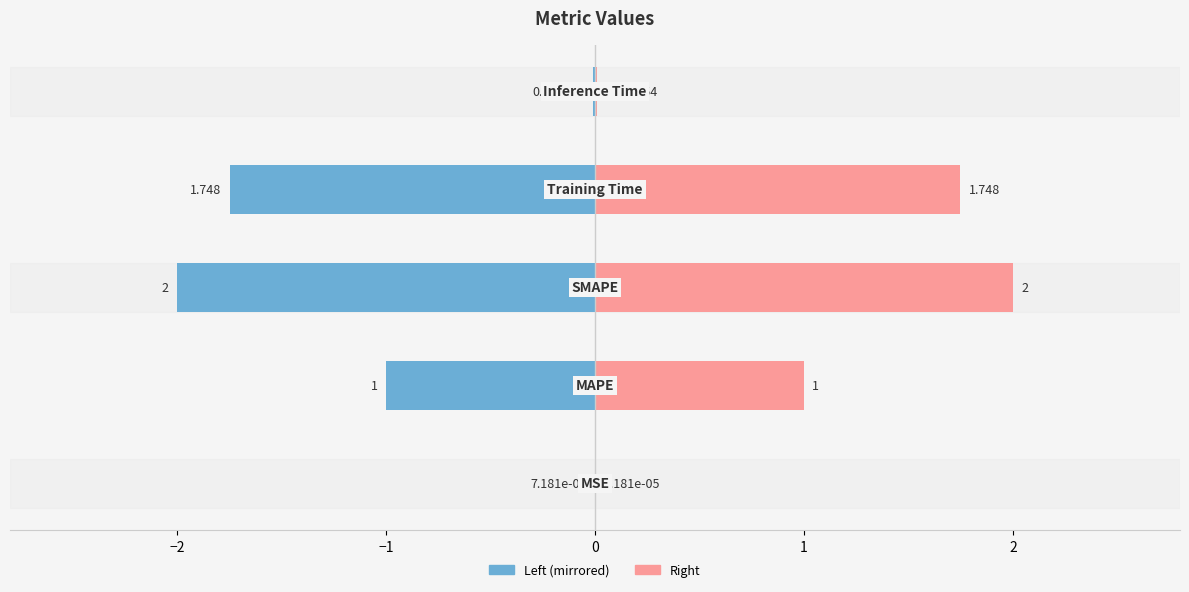

How many categories are shown in the chart?

5